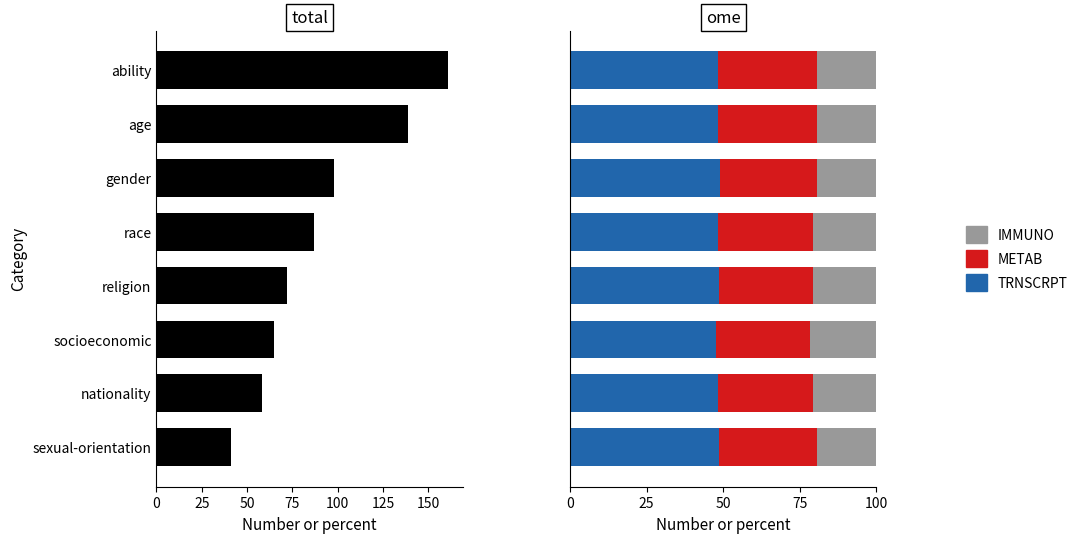

Is it true that IMMUNO equals 19.4 at age?

True